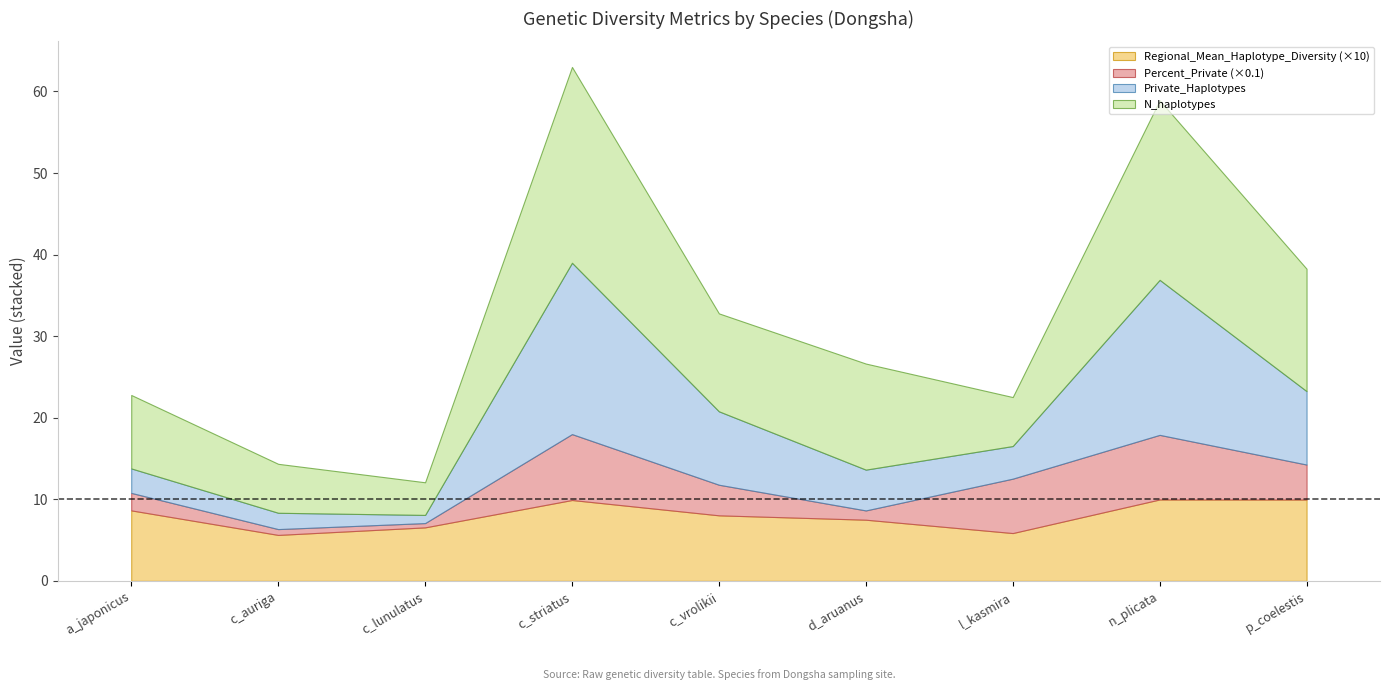

True or false: Private_Haplotypes and N_haplotypes intersect in this chart.

False